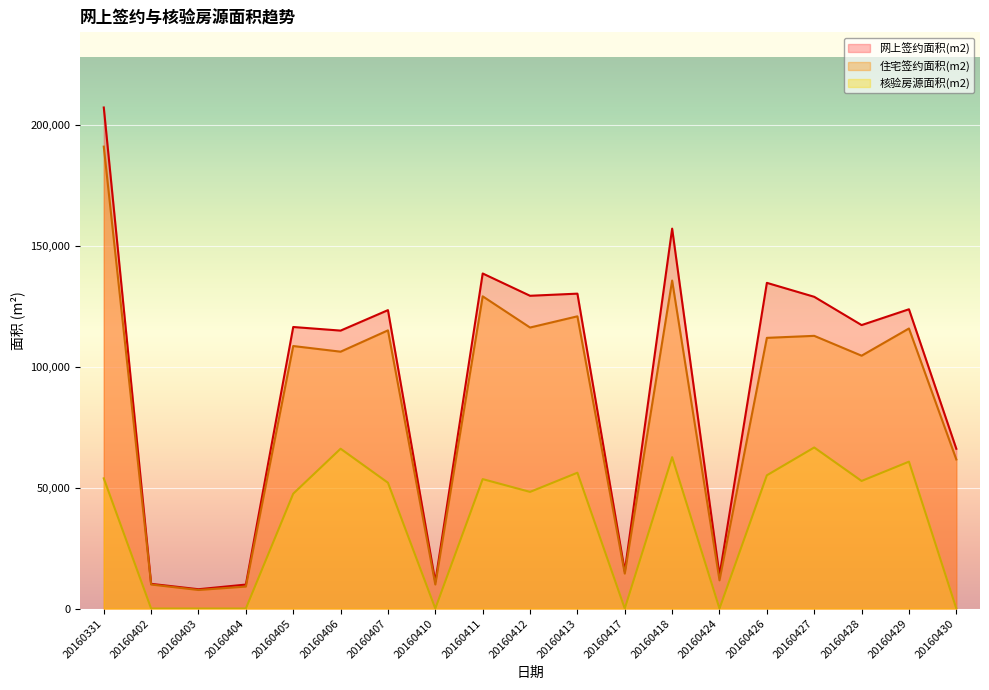

What is the difference between the second highest and minimum values in the 网上签约面积(m2) series?

149013.0